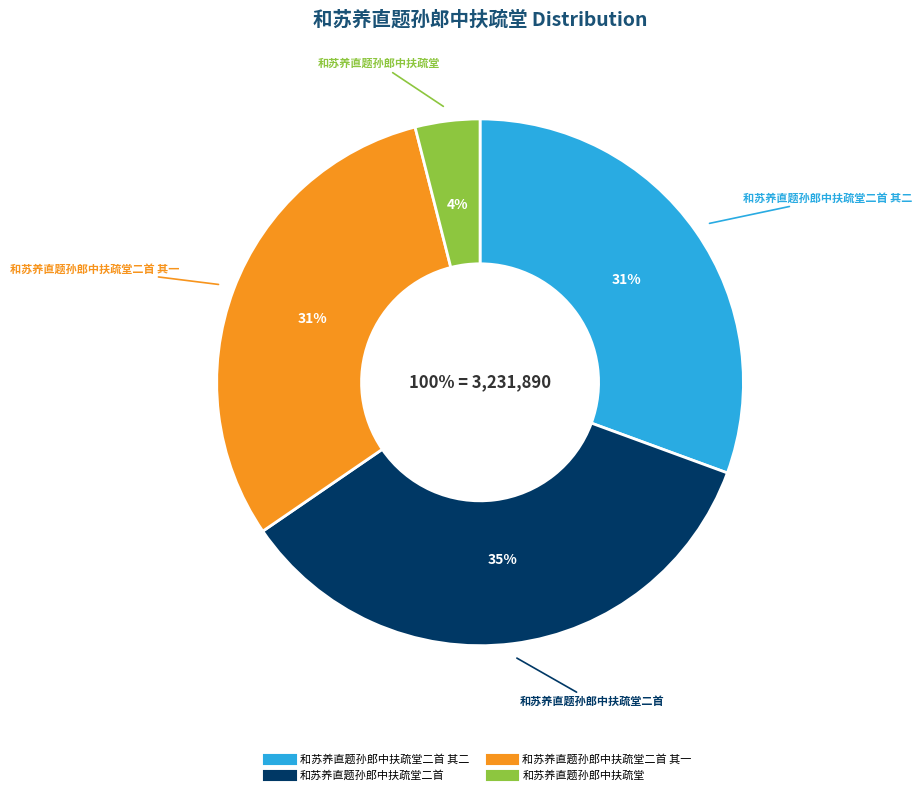

Is 和苏养直题孙郎中扶疏堂二首 其二 the majority of the pie?

No